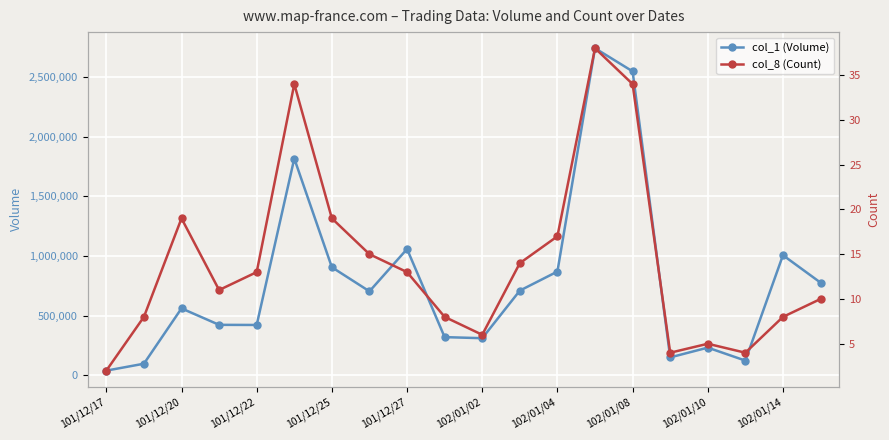

True or false: col_1 (Volume) has a value of 97648 at 102/01/10.

False